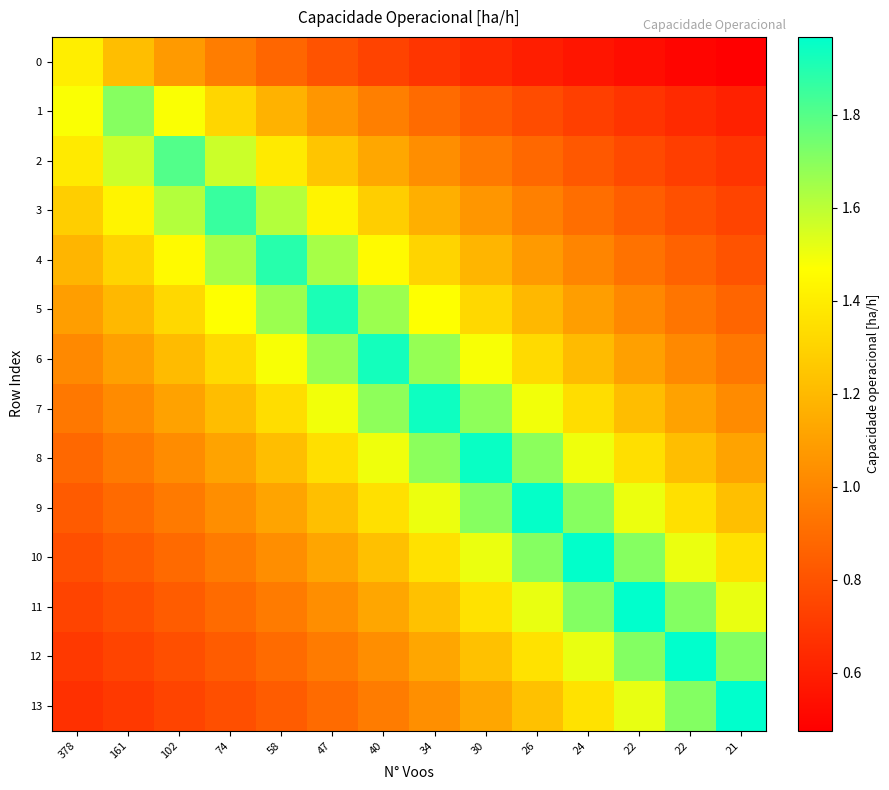

Reading right to left, transcribe all the data shown in this chart.

0: 21=0.5	22=0.5	22=0.5	24=0.6	26=0.6	30=0.6	34=0.7	40=0.7	47=0.8	58=0.9	74=1.0	102=1.1	161=1.2	378=1.4
1: 21=0.6	22=0.6	22=0.7	24=0.7	26=0.8	30=0.8	34=0.9	40=1.0	47=1.1	58=1.2	74=1.3	102=1.5	161=1.7	378=1.5
2: 21=0.7	22=0.7	22=0.8	24=0.8	26=0.9	30=1.0	34=1.0	40=1.1	47=1.2	58=1.4	74=1.6	102=1.8	161=1.6	378=1.4
3: 21=0.7	22=0.8	22=0.8	24=0.9	26=1.0	30=1.1	34=1.2	40=1.3	47=1.4	58=1.6	74=1.9	102=1.6	161=1.4	378=1.3
4: 21=0.8	22=0.9	22=0.9	24=1.0	26=1.1	30=1.2	34=1.3	40=1.5	47=1.6	58=1.9	74=1.6	102=1.5	161=1.3	378=1.2
5: 21=0.9	22=0.9	22=1.0	24=1.1	26=1.2	30=1.3	34=1.5	40=1.7	47=1.9	58=1.7	74=1.5	102=1.3	161=1.2	378=1.1
6: 21=0.9	22=1.0	22=1.1	24=1.2	26=1.3	30=1.5	34=1.7	40=1.9	47=1.7	58=1.5	74=1.3	102=1.2	161=1.1	378=1.0
7: 21=1.0	22=1.1	22=1.2	24=1.3	26=1.5	30=1.7	34=1.9	40=1.7	47=1.5	58=1.3	74=1.2	102=1.1	161=1.0	378=0.9
8: 21=1.1	22=1.2	22=1.3	24=1.5	26=1.7	30=1.9	34=1.7	40=1.5	47=1.3	58=1.2	74=1.1	102=1.0	161=1.0	378=0.9
9: 21=1.2	22=1.4	22=1.5	24=1.7	26=2.0	30=1.7	34=1.5	40=1.4	47=1.2	58=1.1	74=1.0	102=1.0	161=0.9	378=0.8
10: 21=1.4	22=1.5	22=1.7	24=2.0	26=1.7	30=1.5	34=1.4	40=1.2	47=1.1	58=1.0	74=1.0	102=0.9	161=0.8	378=0.8
11: 21=1.5	22=1.7	22=2.0	24=1.7	26=1.5	30=1.4	34=1.2	40=1.1	47=1.0	58=1.0	74=0.9	102=0.8	161=0.8	378=0.7
12: 21=1.7	22=2.0	22=1.7	24=1.5	26=1.4	30=1.2	34=1.1	40=1.0	47=1.0	58=0.9	74=0.8	102=0.8	161=0.7	378=0.7
13: 21=2.0	22=1.7	22=1.5	24=1.4	26=1.2	30=1.1	34=1.0	40=1.0	47=0.9	58=0.8	74=0.8	102=0.7	161=0.7	378=0.7